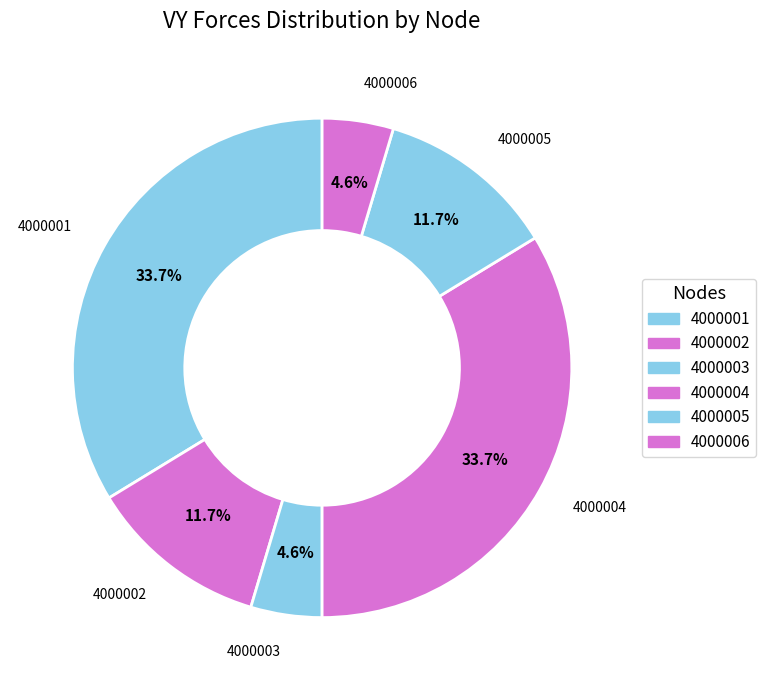

Is 4000003 the majority of the pie?

No